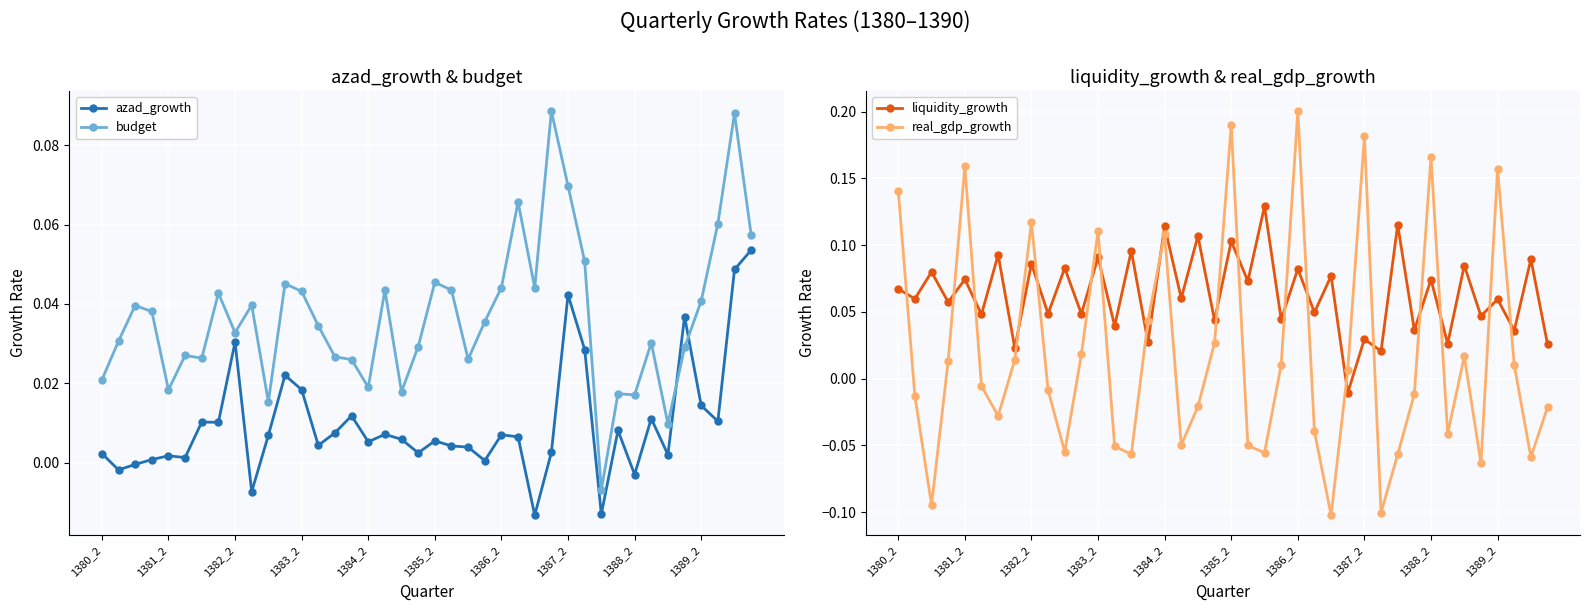

After their last crossing, which series has the higher values: liquidity_growth or real_gdp_growth?

liquidity_growth